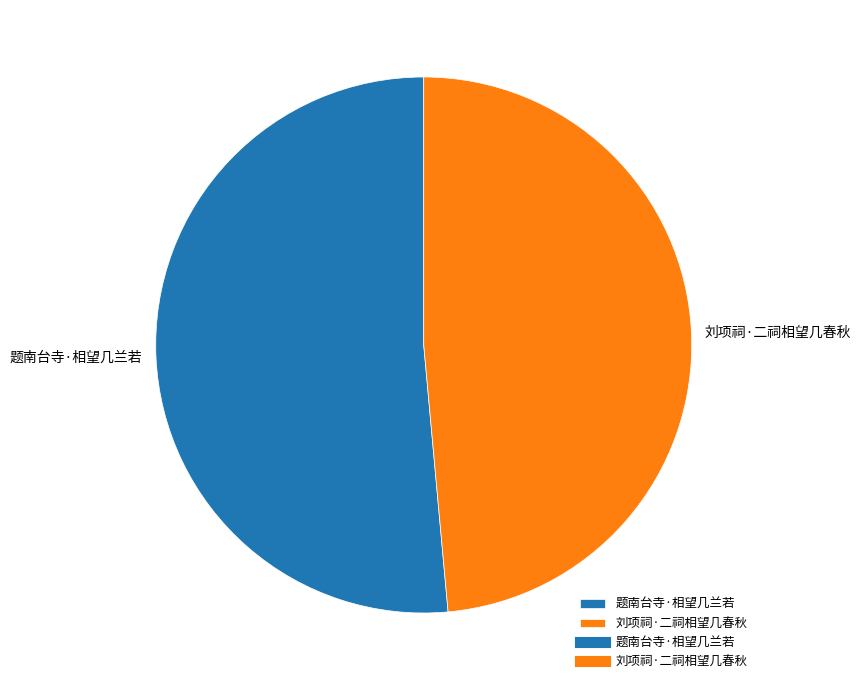

Is the sum of 题南台寺·相望几兰若 and 刘项祠·二祠相望几春秋 greater than half?

Yes